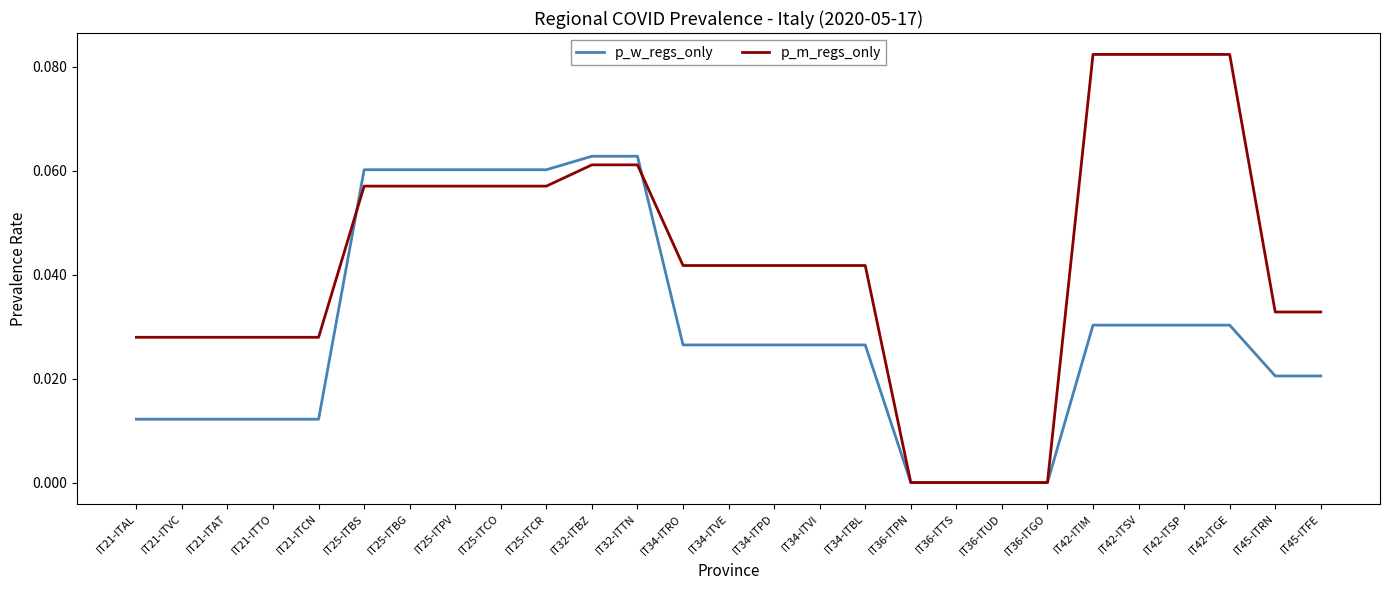

Is the value of p_w_regs_only at IT42-ITSP greater than the value of p_m_regs_only at IT36-ITPN?

Yes